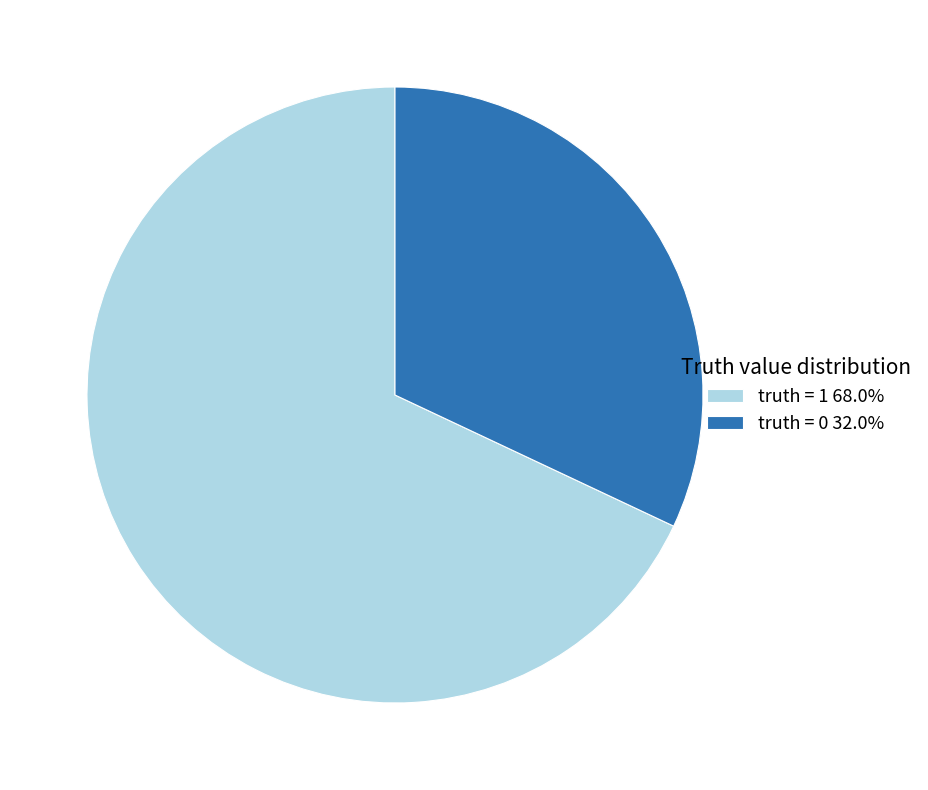

Is the sum of truth = 1 68.0% and truth = 0 32.0% greater than half?

Yes